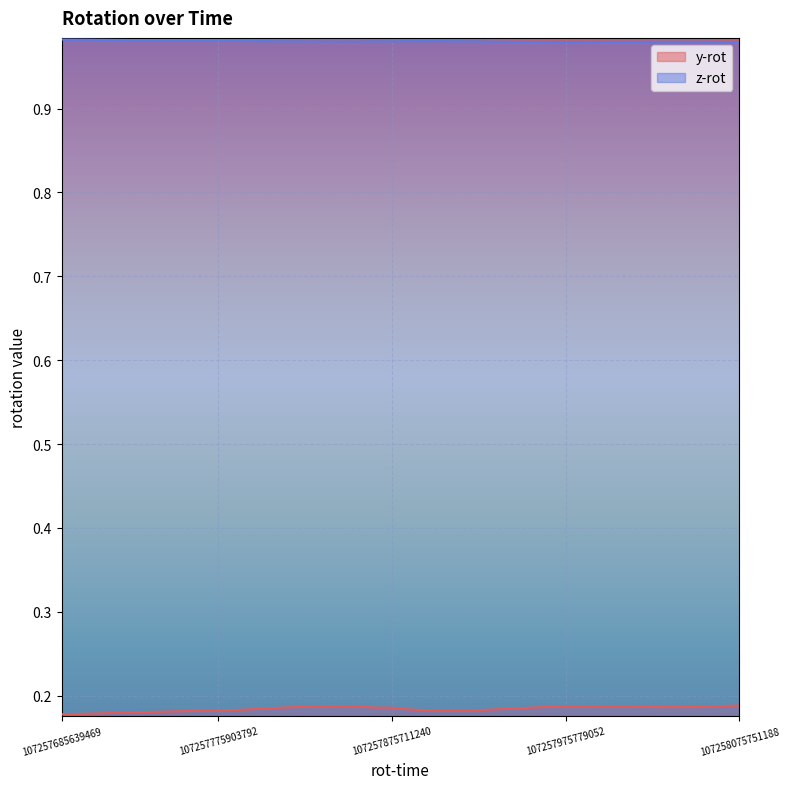

Reading left to right, transcribe all the data shown in this chart.

y-rot: 107257685639469=0.2	107257695913323=0.2	107257705656188=0.2	107257715917959=0.2	107257725644625=0.2	107257735910146=0.2	107257745662125=0.2	107257755887750=0.2	107257765641656=0.2	107257775903792=0.2	107257785654365=0.2	107257795905875=0.2	107257805639938=0.2	107257816134365=0.2	107257825646813=0.2	107257835717750=0.2	107257845716969=0.2	107257855745615=0.2	107257865726448=0.2	107257875711240=0.2	107257885786500=0.2	107257895644417=0.2	107257905739573=0.2	107257915951083=0.2	107257925651761=0.2	107257935697281=0.2	107257945661344=0.2	107257955651292=0.2	107257965825927=0.2	107257975779052=0.2	107257985801136=0.2	107257995724469=0.2	107258005697854=0.2	107258015691083=0.2	107258025860354=0.2	107258036196344=0.2	107258045808583=0.2	107258055719156=0.2	107258065941240=0.2	107258075751188=0.2
z-rot: 107257685639469=1.0	107257695913323=1.0	107257705656188=1.0	107257715917959=1.0	107257725644625=1.0	107257735910146=1.0	107257745662125=1.0	107257755887750=1.0	107257765641656=1.0	107257775903792=1.0	107257785654365=1.0	107257795905875=1.0	107257805639938=1.0	107257816134365=1.0	107257825646813=1.0	107257835717750=1.0	107257845716969=1.0	107257855745615=1.0	107257865726448=1.0	107257875711240=1.0	107257885786500=1.0	107257895644417=1.0	107257905739573=1.0	107257915951083=1.0	107257925651761=1.0	107257935697281=1.0	107257945661344=1.0	107257955651292=1.0	107257965825927=1.0	107257975779052=1.0	107257985801136=1.0	107257995724469=1.0	107258005697854=1.0	107258015691083=1.0	107258025860354=1.0	107258036196344=1.0	107258045808583=1.0	107258055719156=1.0	107258065941240=1.0	107258075751188=1.0